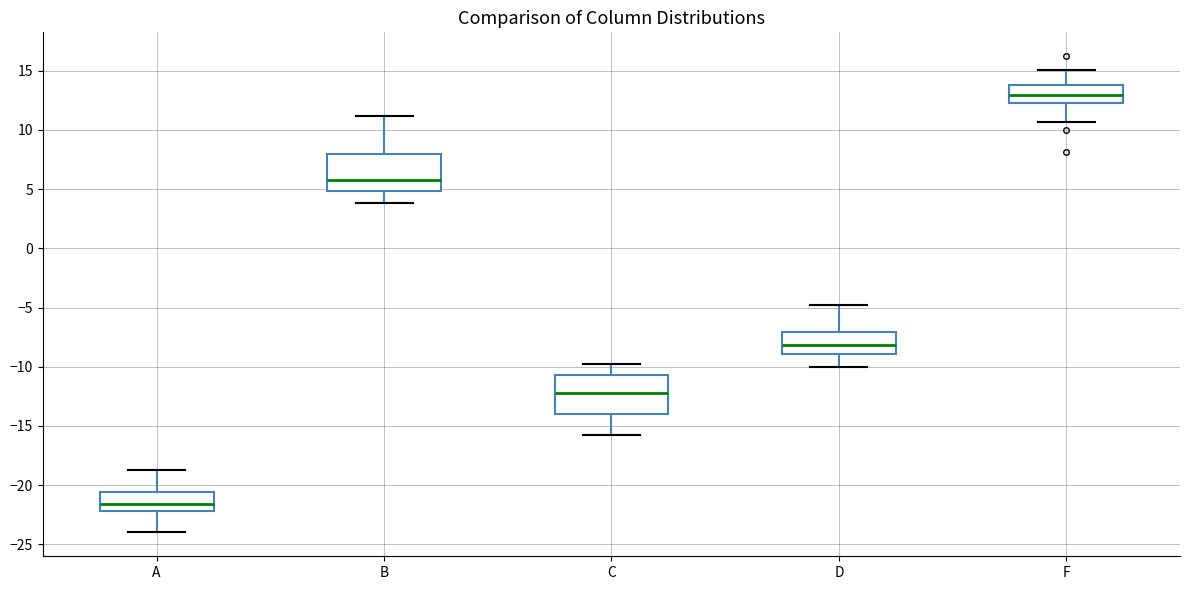

Where does the upper whisker of the box for C end on the y-axis? The values are not printed on the chart, so give them approximately, as read against the axis.

-10.0